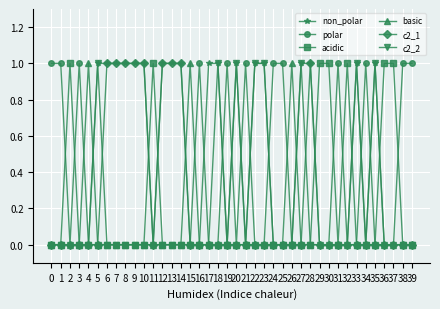

What is the difference between the maximum and second lowest values in the polar series?

1